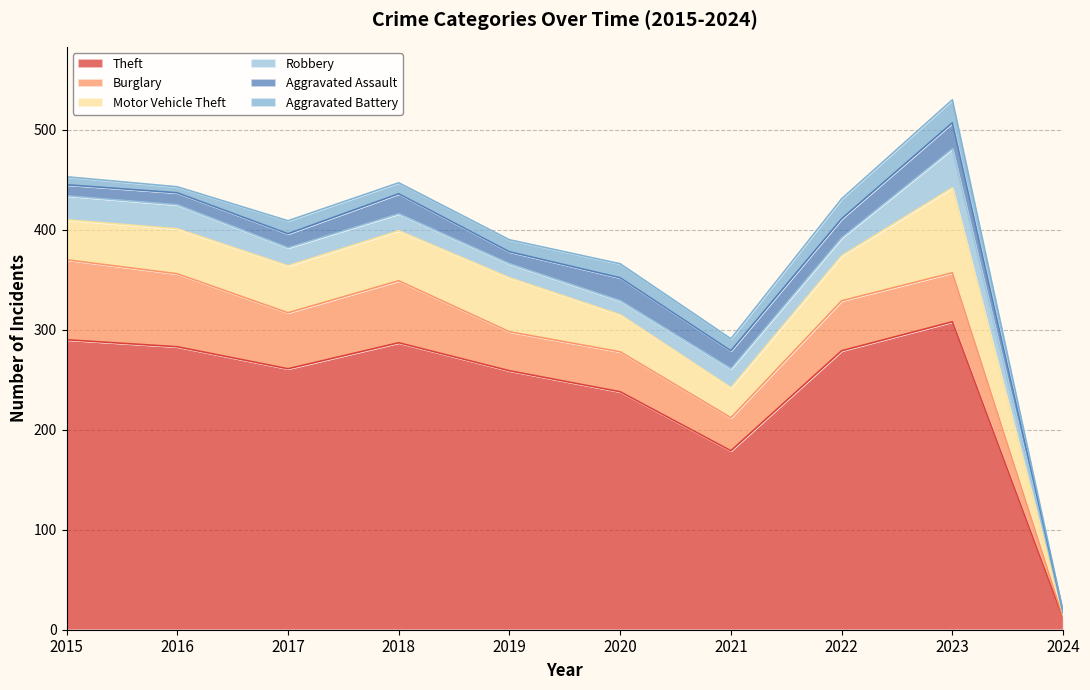

What is the value of the Theft point at the 9th from the left?

308